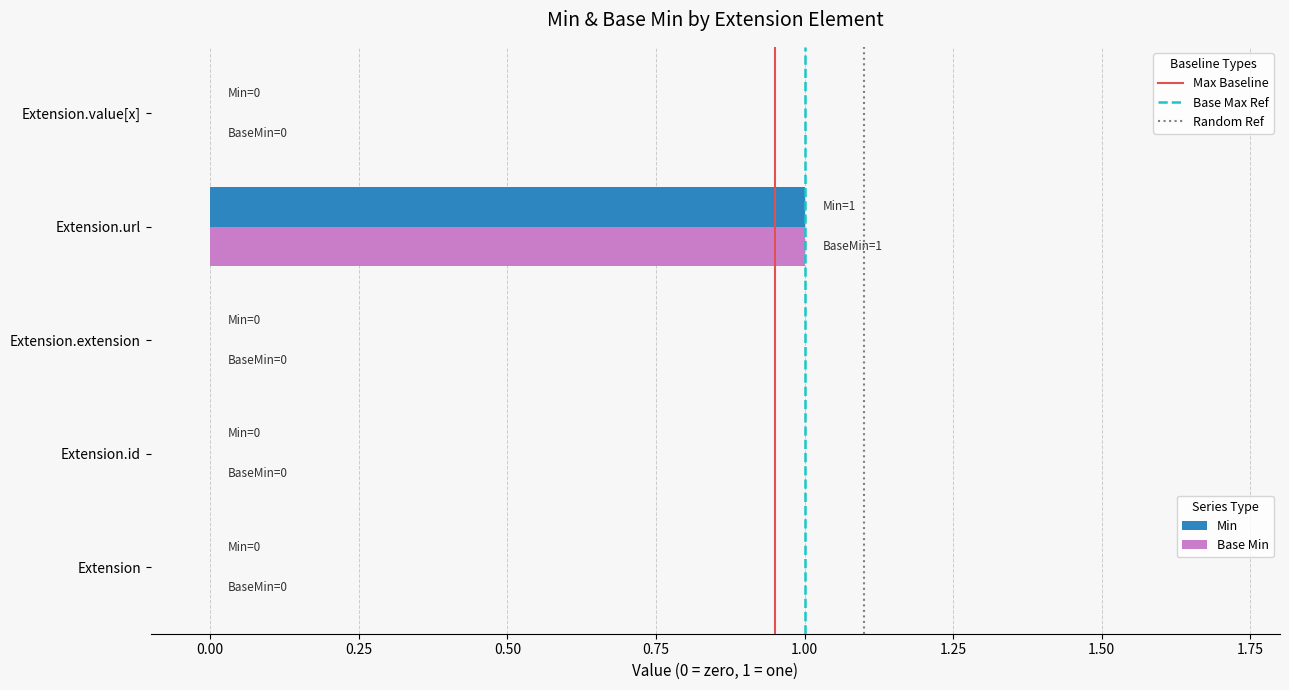

Which label corresponds to the largest value in the chart?

Extension.url